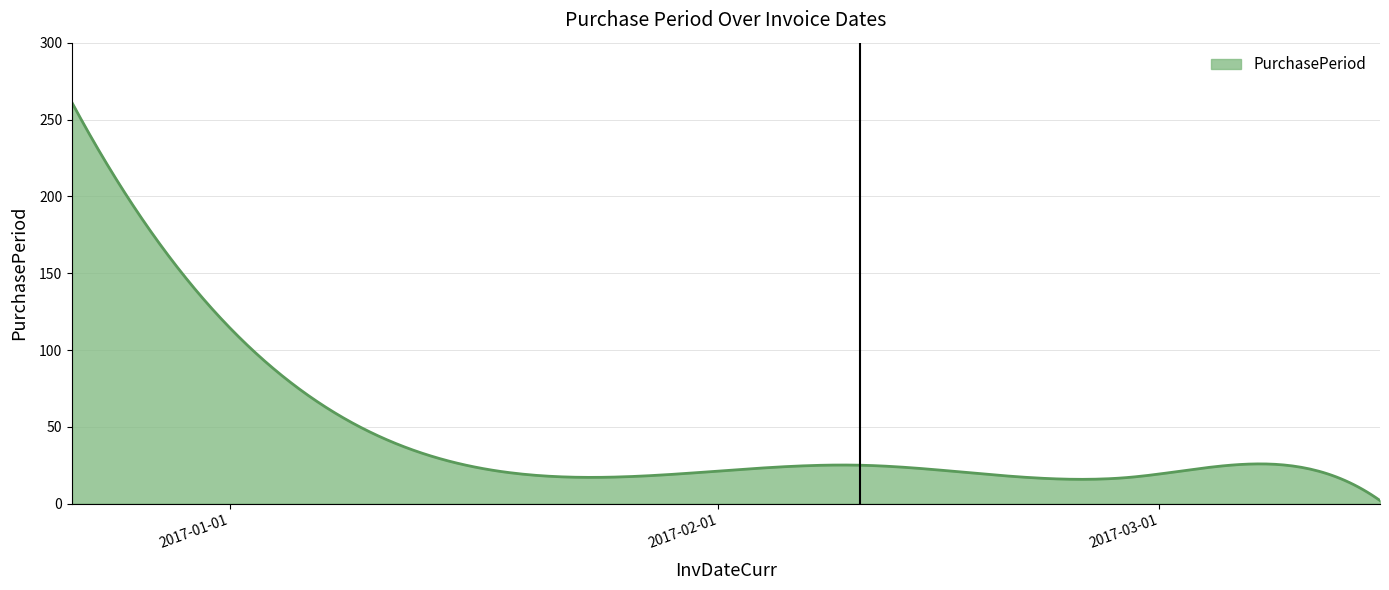

What is the maximum value shown in the chart?

261.0